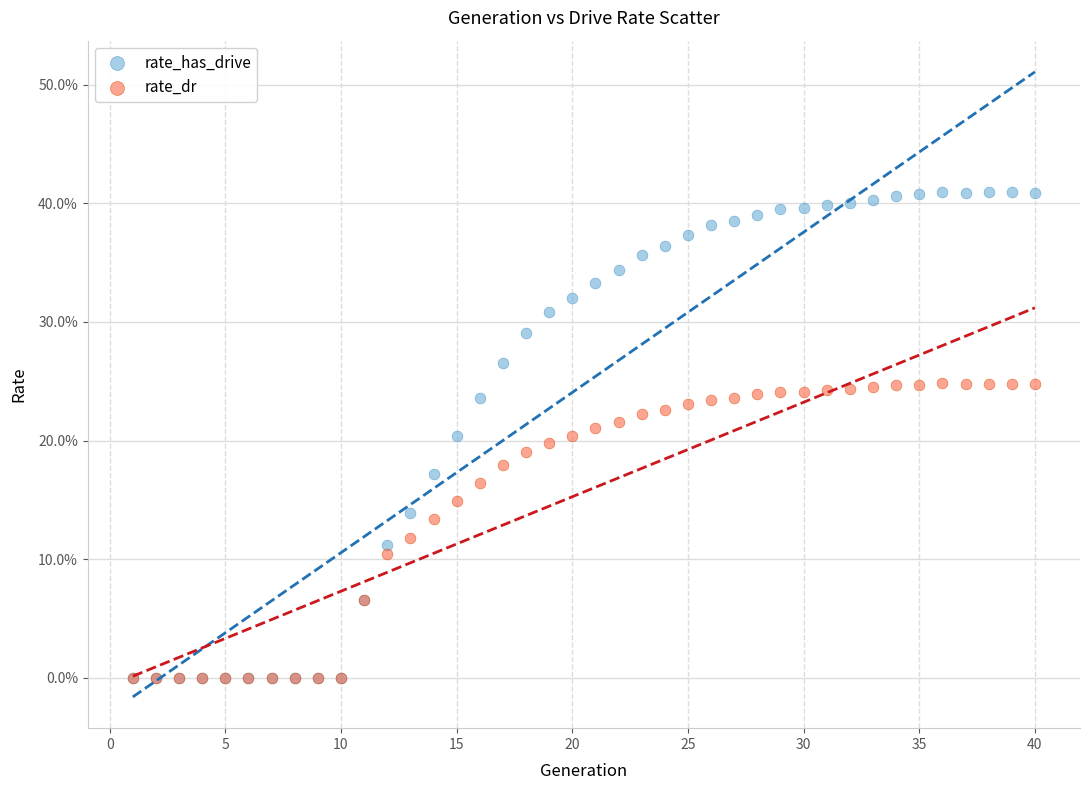

What are all the series names shown in the legend?

rate_has_drive, rate_dr